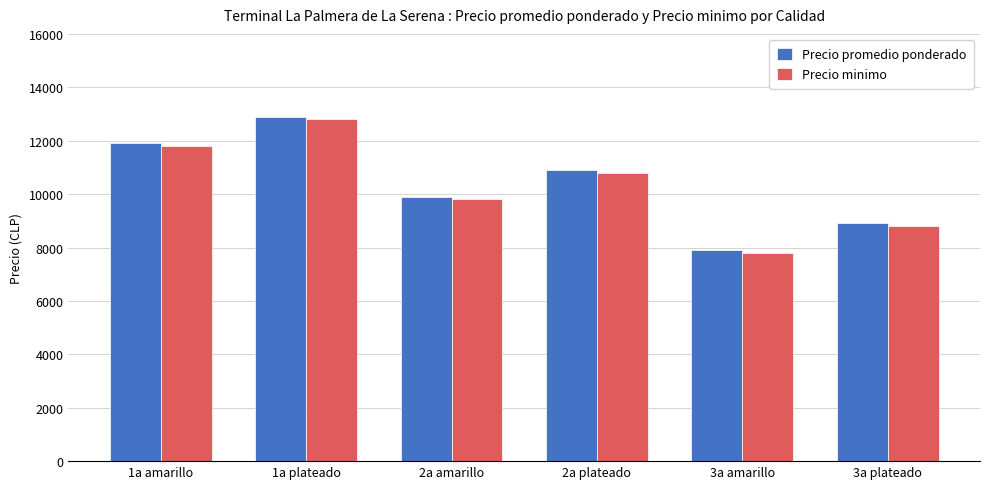

The Precio promedio ponderado series shows 3990 at 3a plateado. True or false?

False